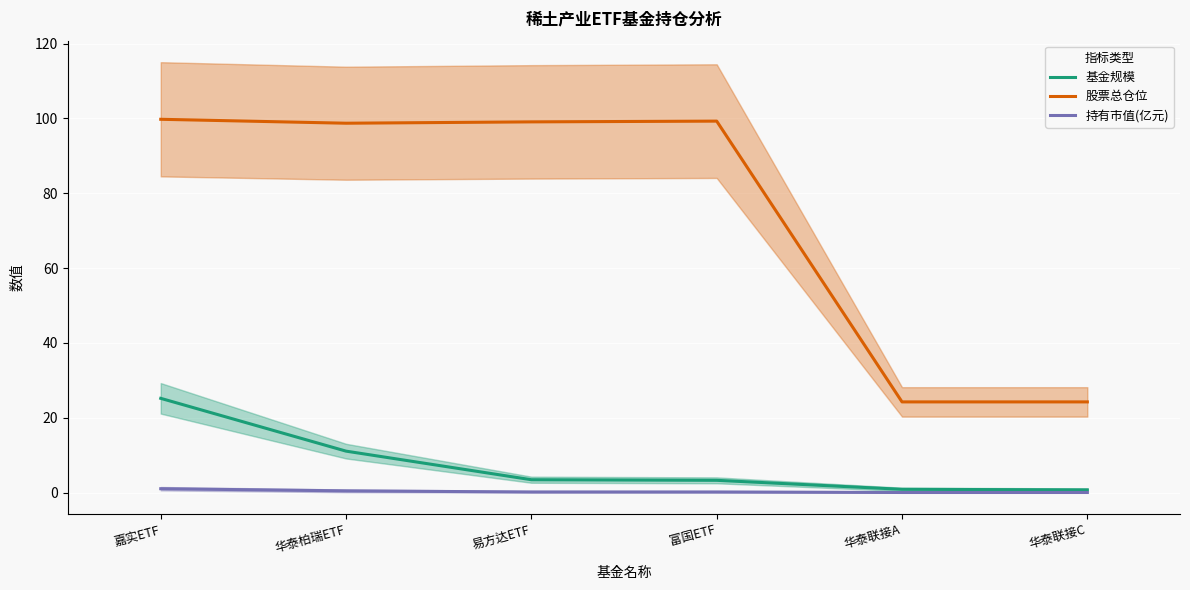

True or false: 基金规模 and 股票总仓位 intersect in this chart.

False